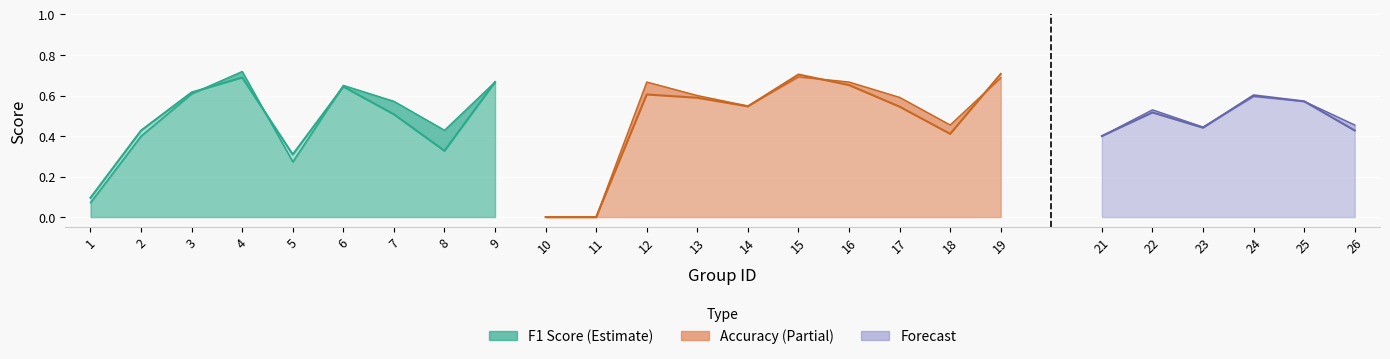

The accuracy series shows 0.3 at 24. True or false?

False